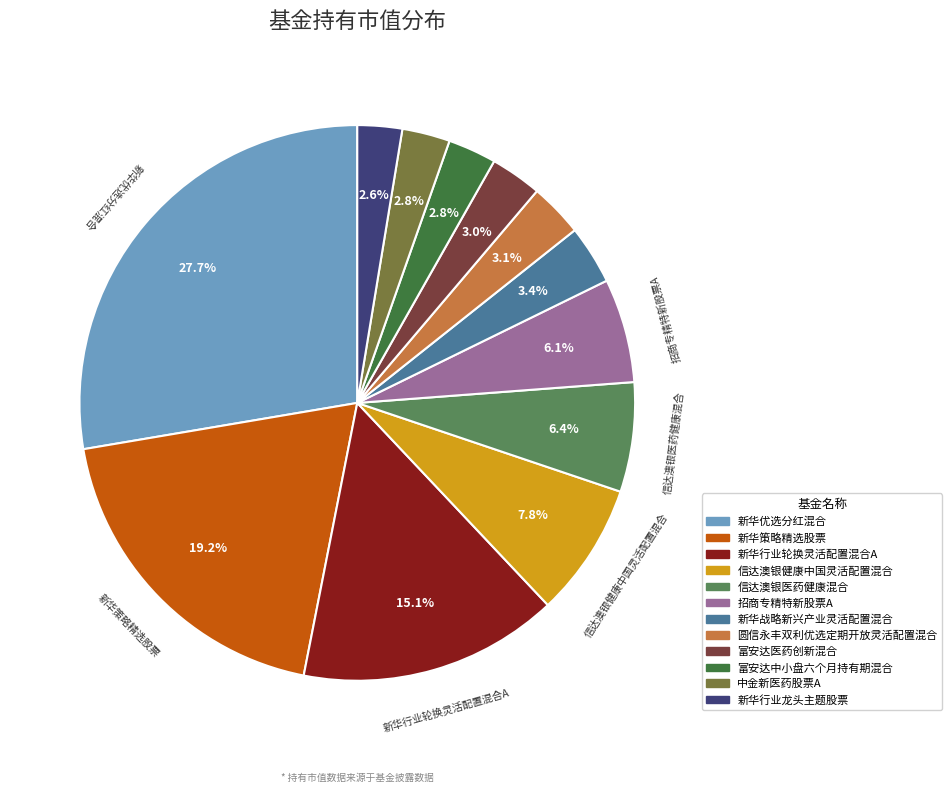

Do 招商专精特新股票A and 新华策略精选股票 together represent more than half of the pie?

No